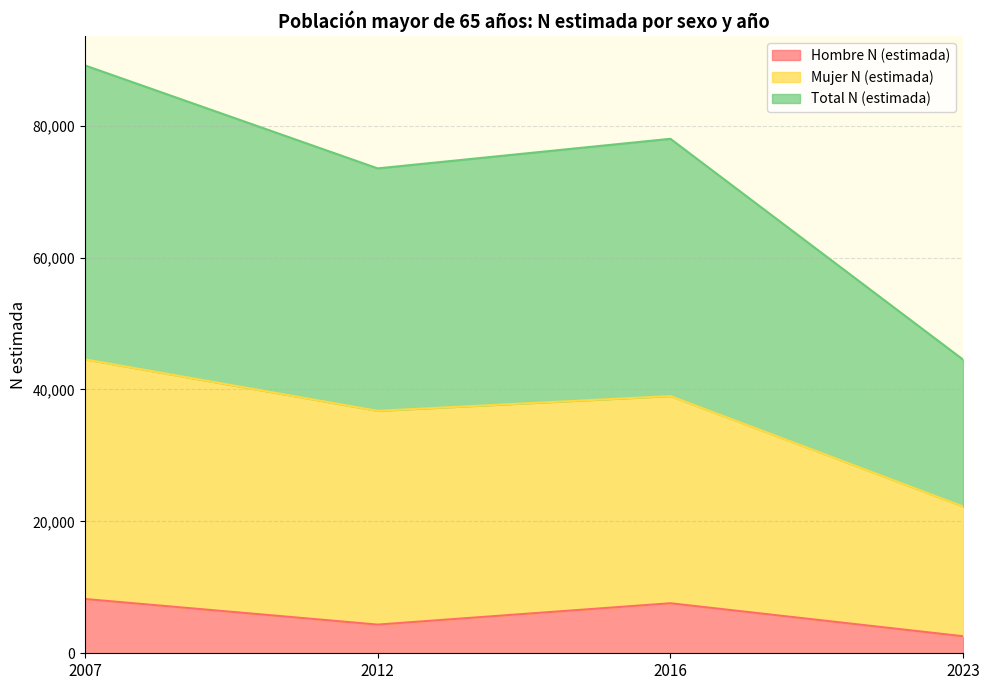

Is it true that Total N (estimada) equals 51903 at 2016?

False